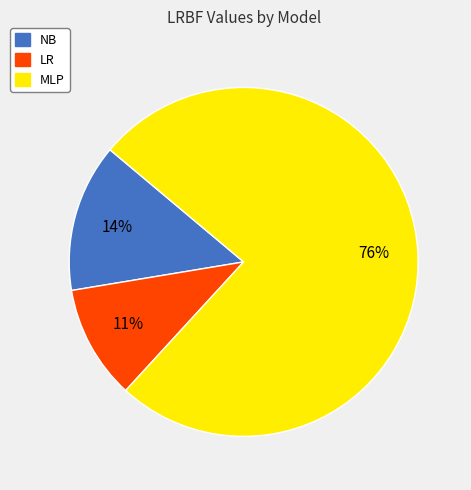

Is there any slice that represents more than half of the pie?

Yes